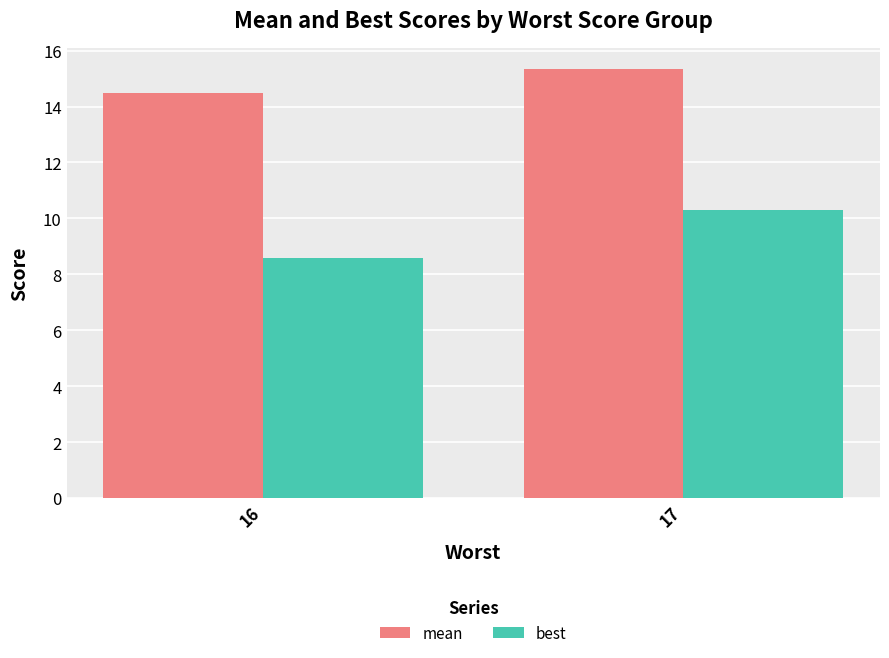

At 17, list the series in order from largest to smallest.

mean, best